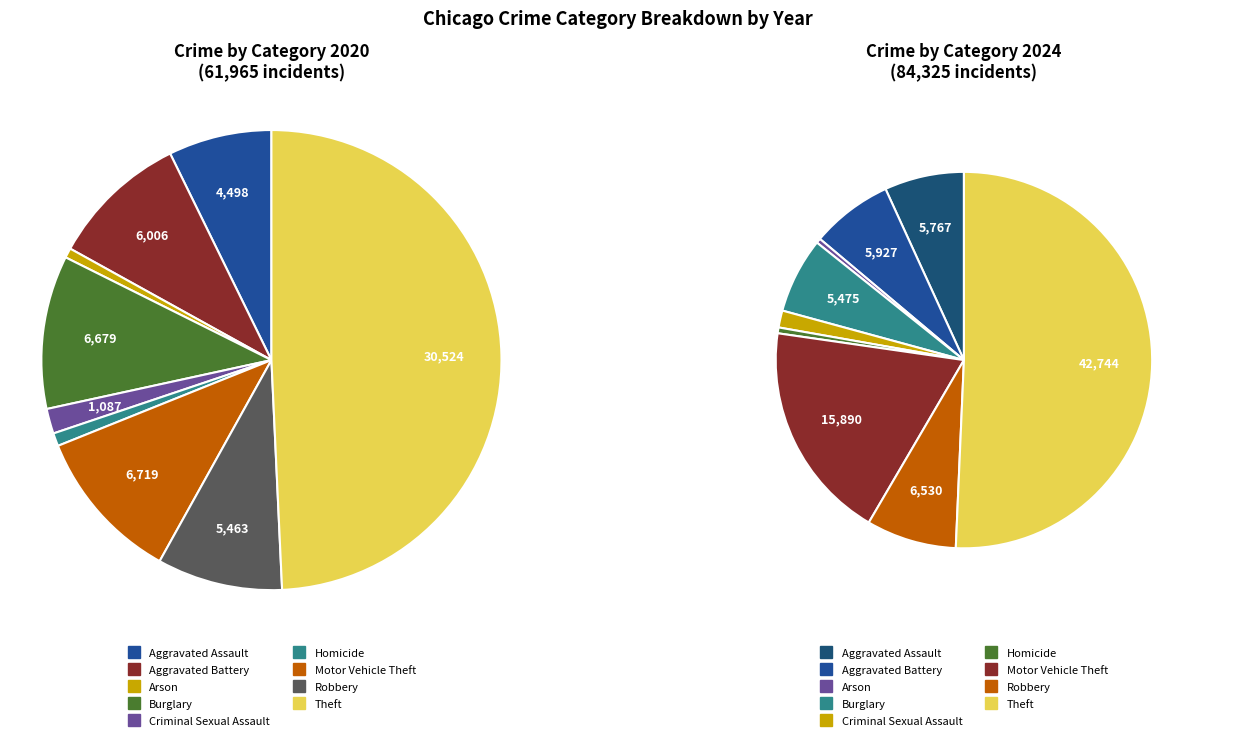

Combined, do 5 and 2 account for over 50%?

No